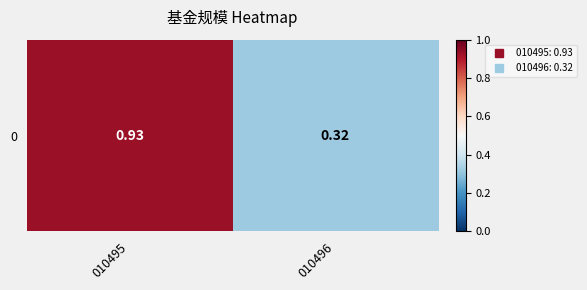

How many series are shown in this chart?

1